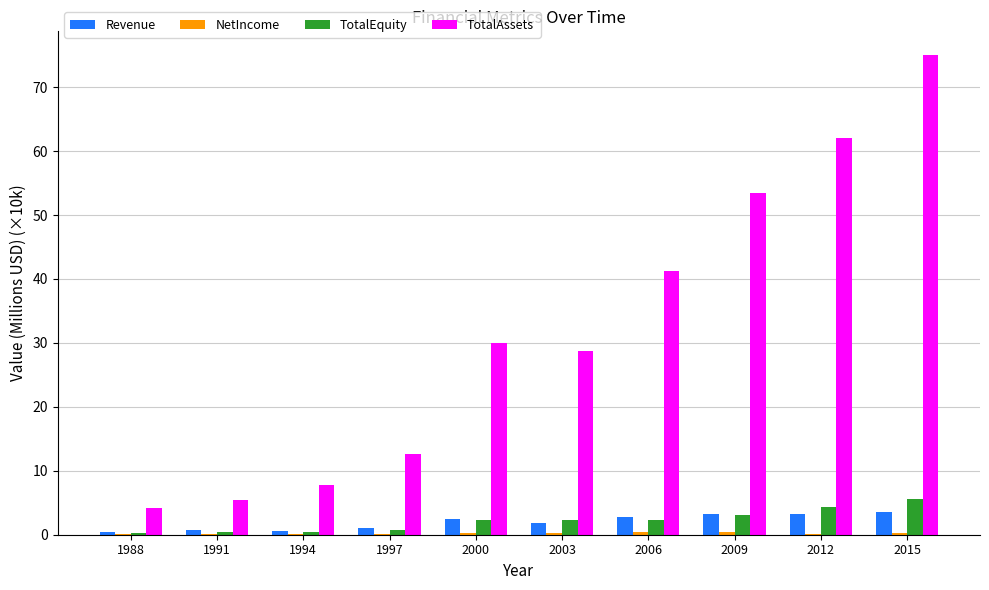

Between 1991 and 2015, which series saw the biggest shift?

TotalAssets